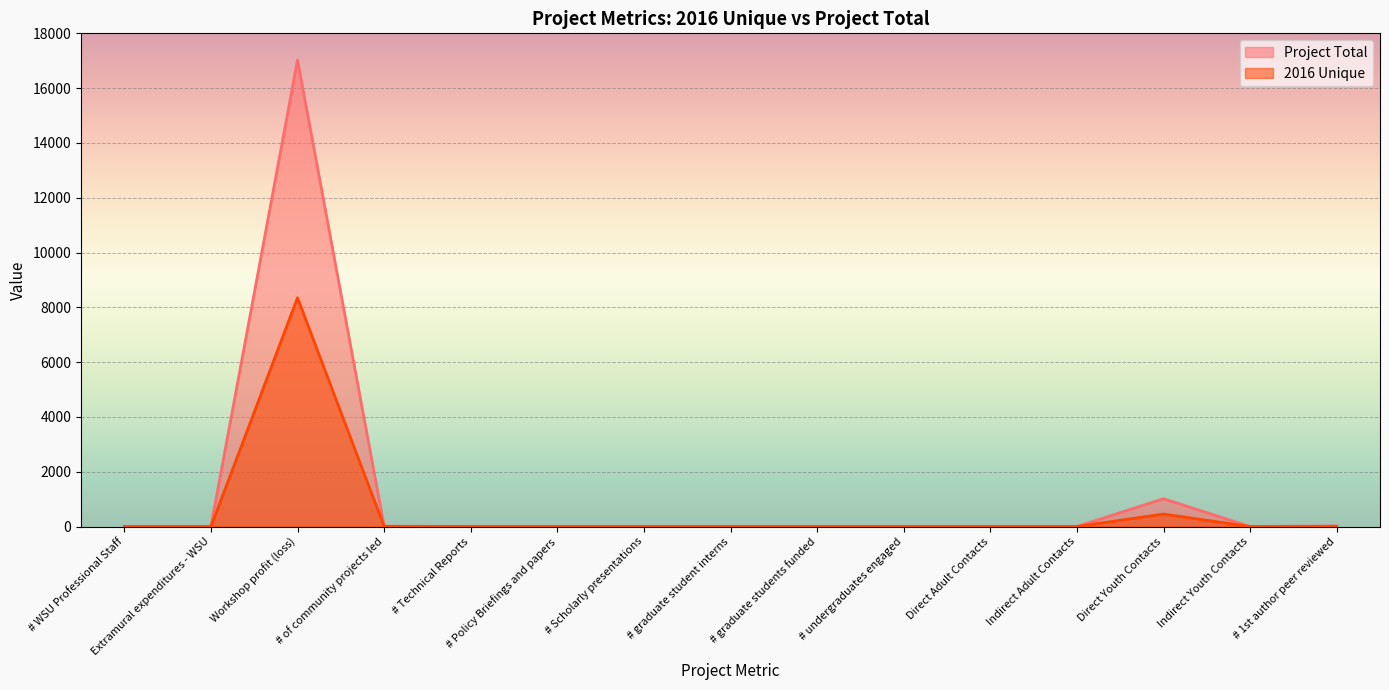

In 2016 Unique, how many points are higher than both neighbors (excluding endpoints)?

2